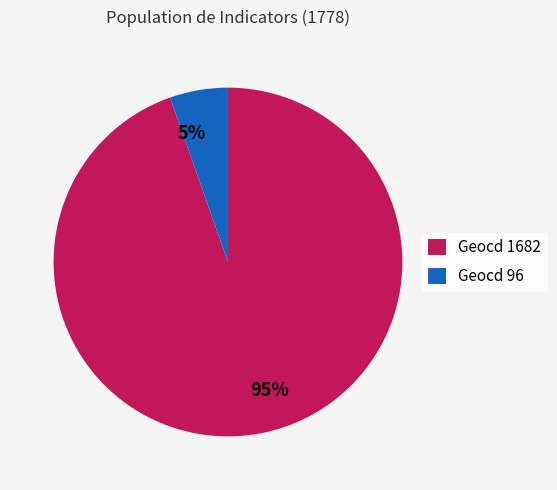

Combined, do Geocd 1682 and Geocd 96 account for over 50%?

Yes